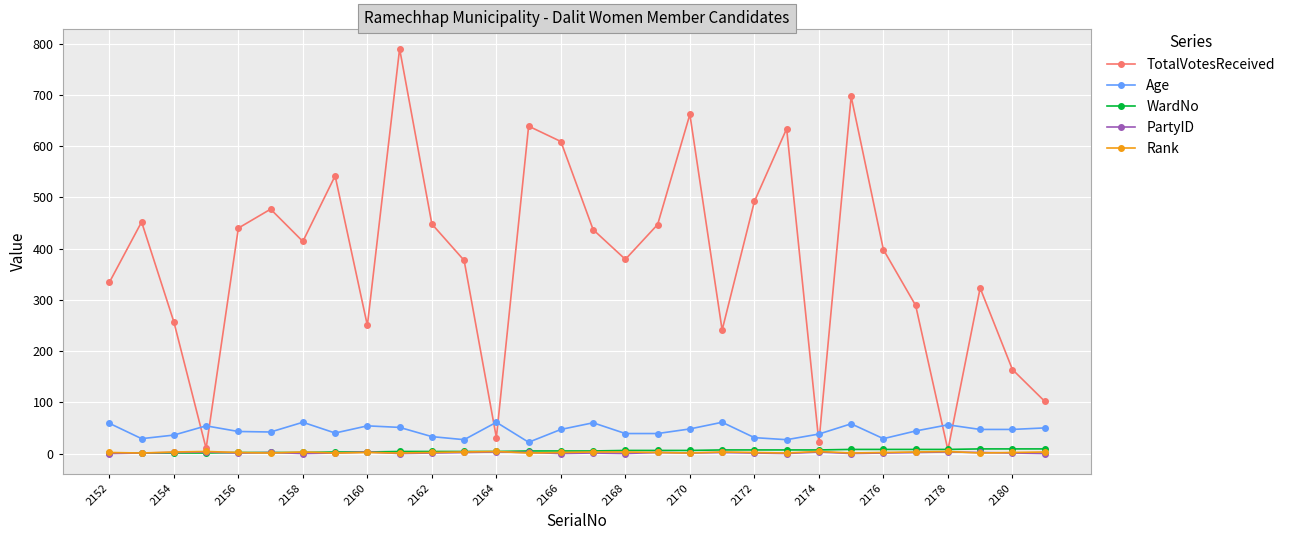

Count the number of data series in this chart.

5